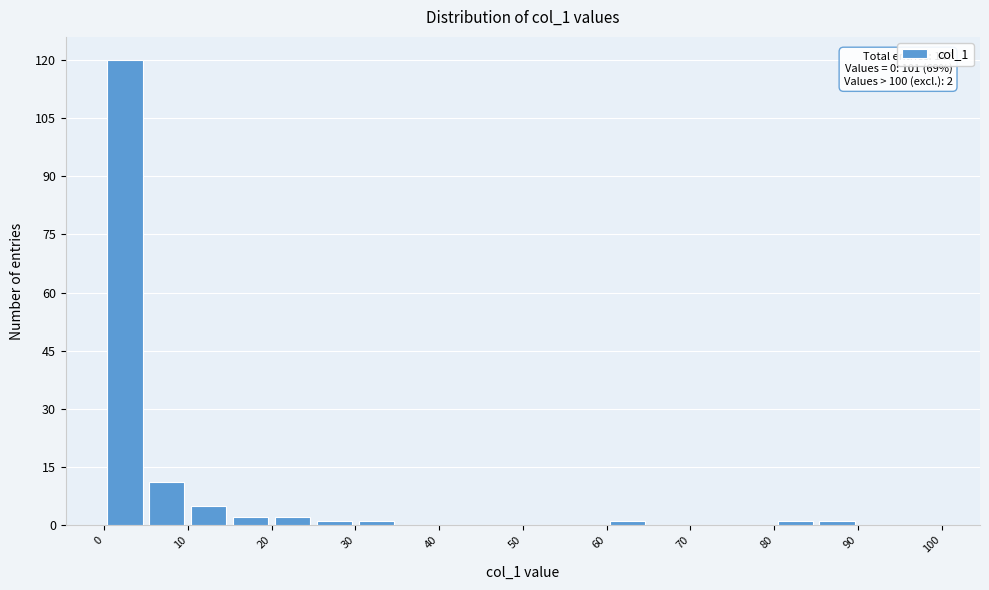

Which range on the x-axis has the tallest bar?

0 to 5